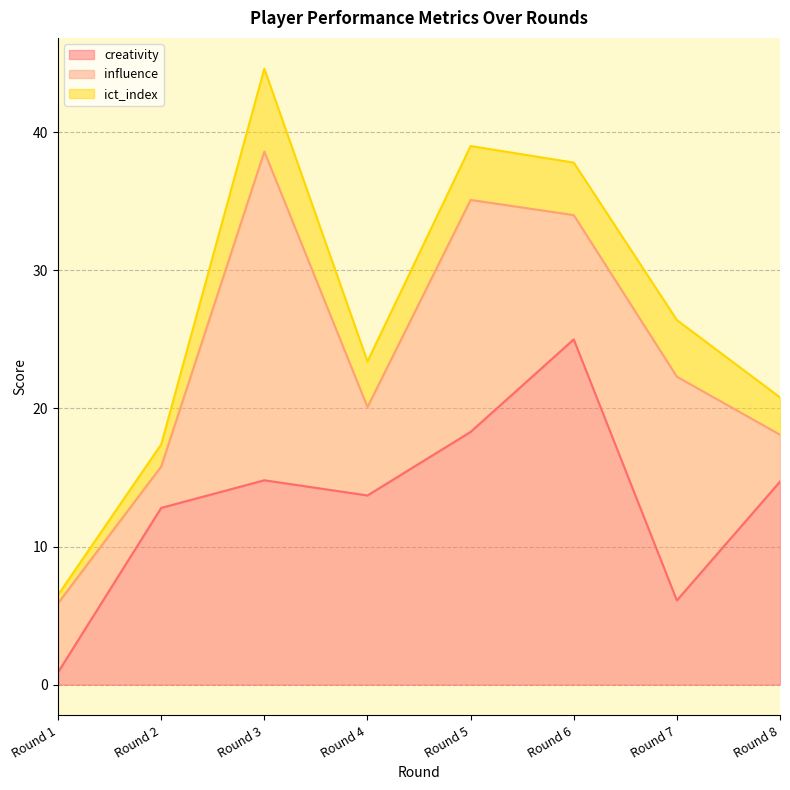

Which has a higher value, Round 8 or Round 2?

Round 8